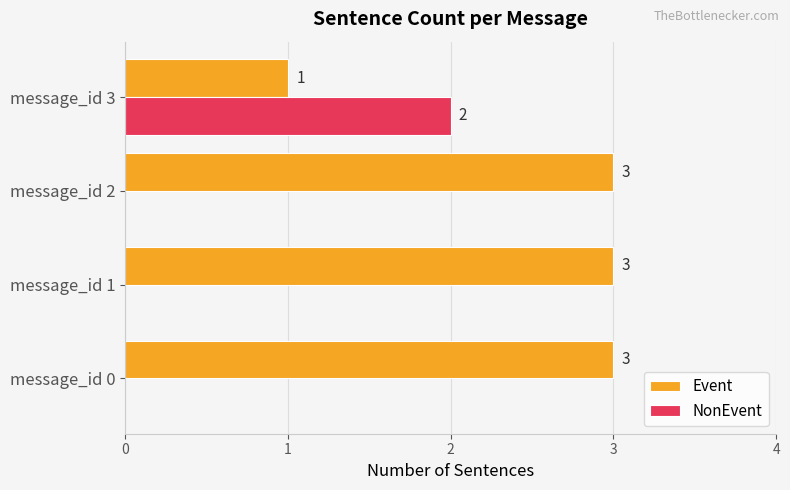

True or false: NonEvent has a value of -1 at message_id 1.

False